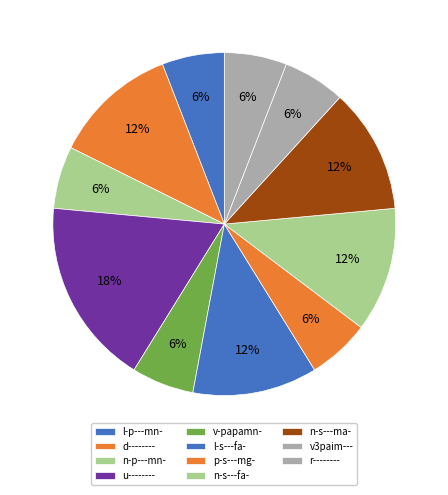

Is there any slice that represents more than half of the pie?

No